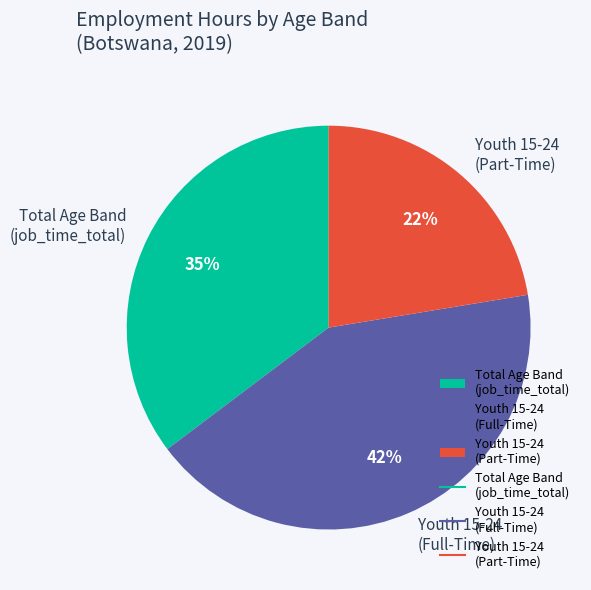

Rank the categories by value from lowest to highest.

Youth 15-24 (Part-Time), Total Age Band (job_time_total), Youth 15-24 (Full-Time)